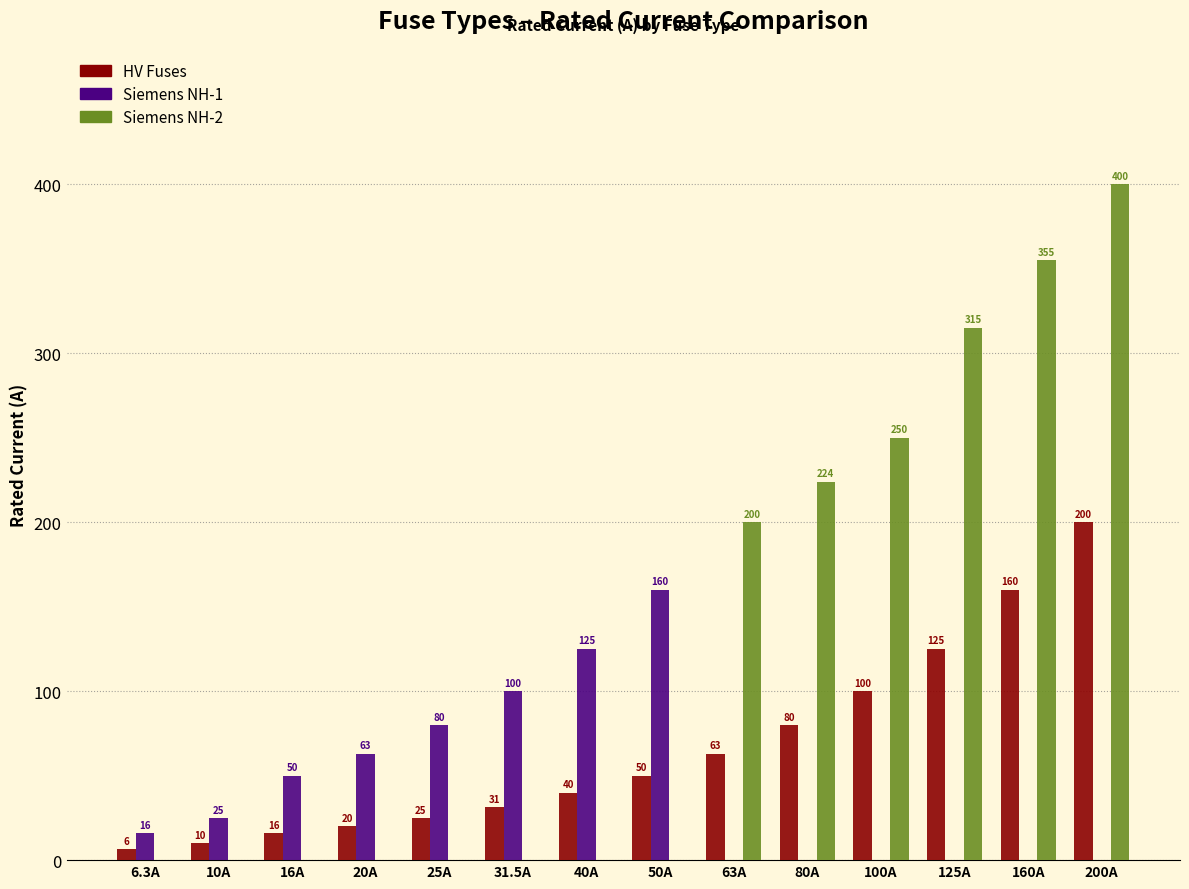

Is the value of Siemens NH-1 at 80A greater than the value of HV Fuses at 6.3A?

No